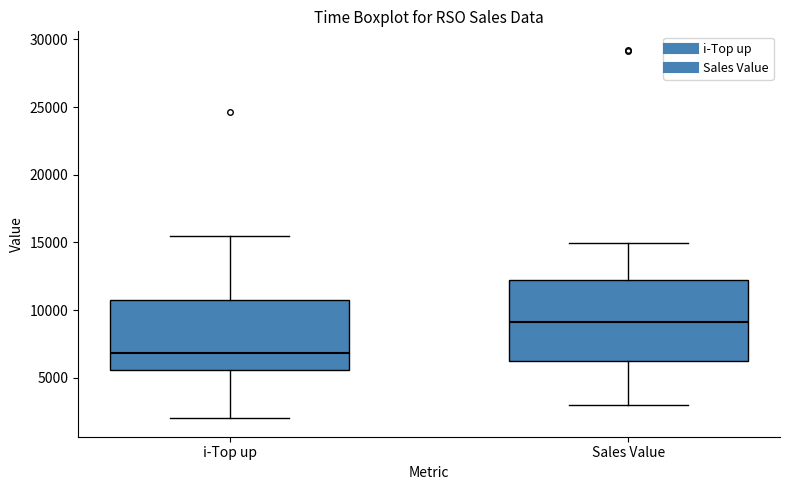

Reading left to right, transcribe this box plot: for each box, give where its median line is, the range the box spans, and where its two whiskers end, as read against the y-axis. The values are not printed on the chart, so give them approximately, as read against the axis.

i-Top up: median 7000, box 5500 to 11000, whiskers 2000 to 15500
Sales Value: median 9000, box 6500 to 12000, whiskers 3000 to 15000